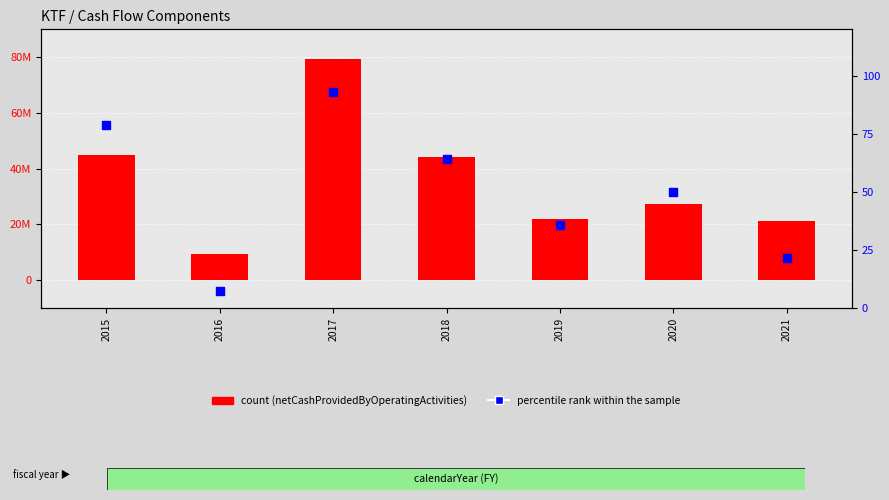

Which series has the largest total across all categories?

count